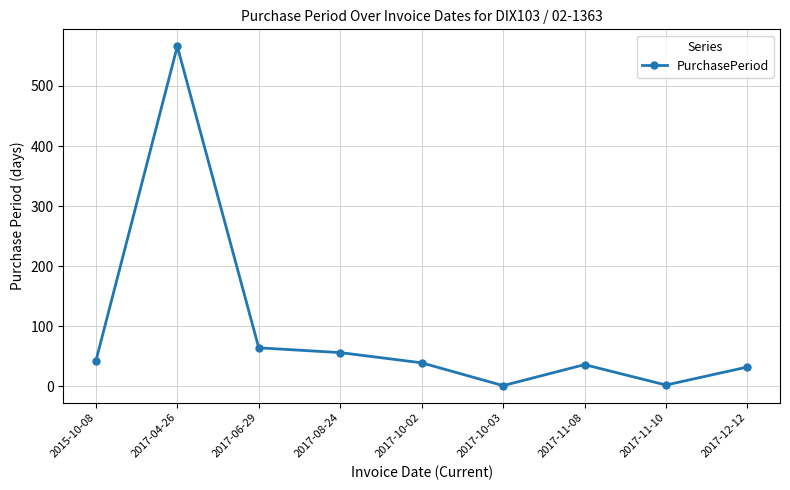

What position from the right is 2017-12-12?

1